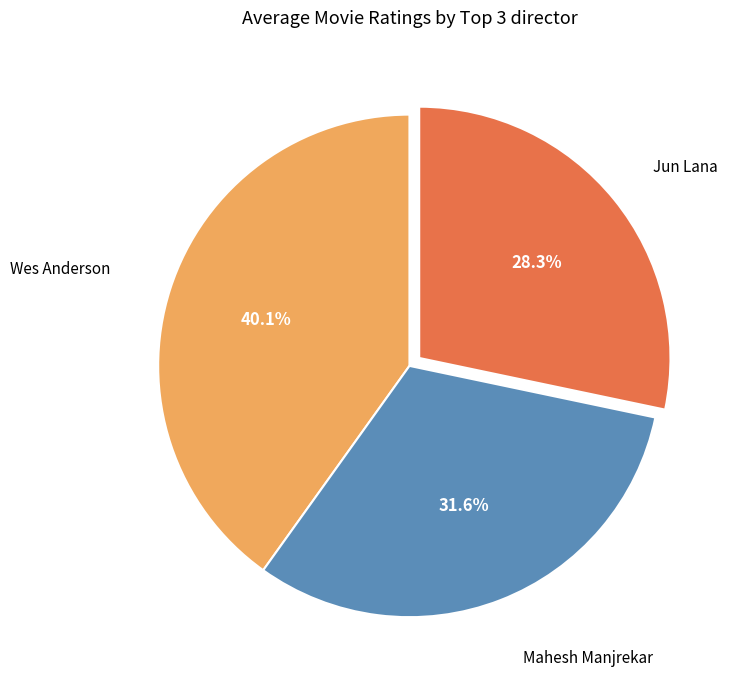

Is there a majority slice in this chart?

No